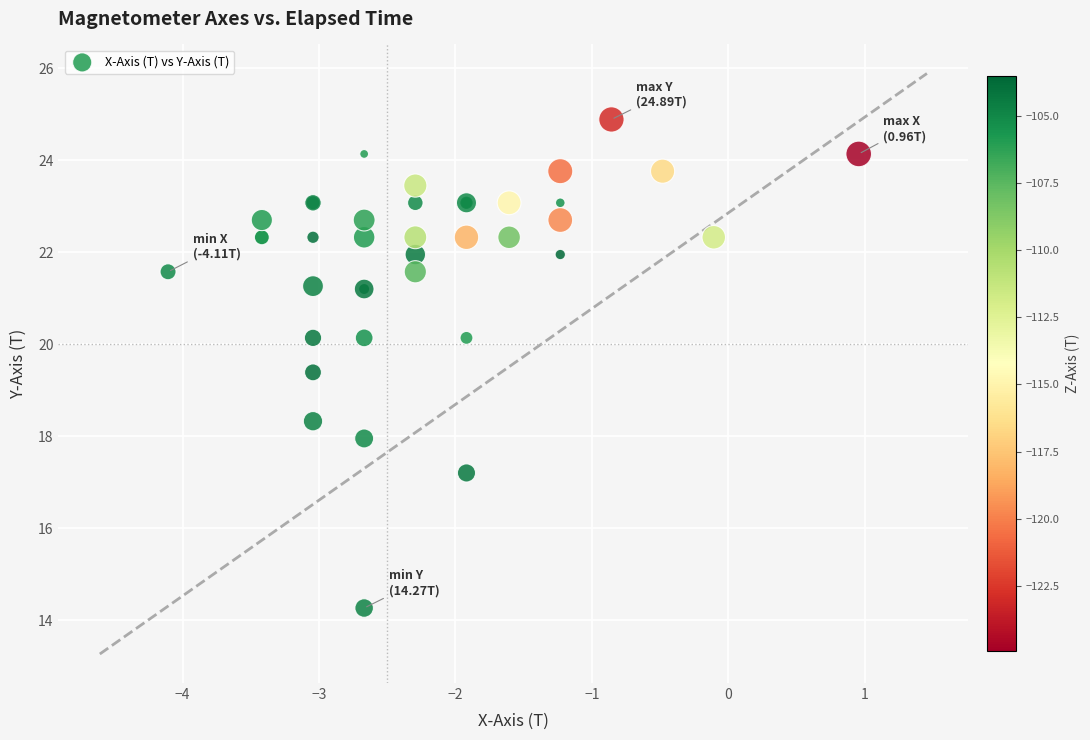

What Y value in the scatter plot is closest to 19?

19.4